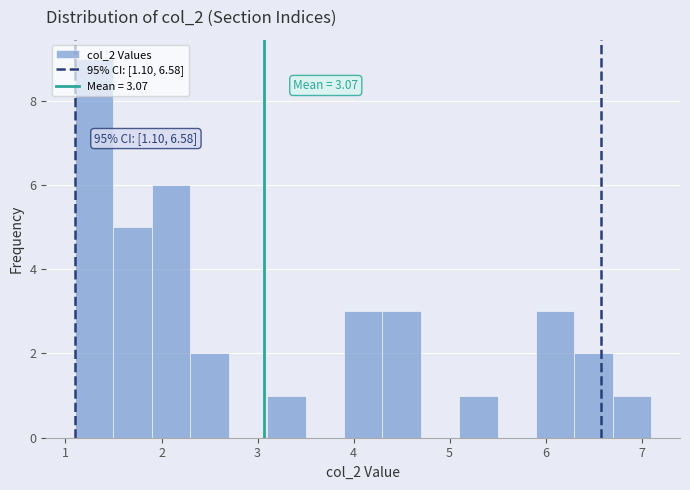

Over which range of the x-axis is the bar tallest?

1.1 to 1.5